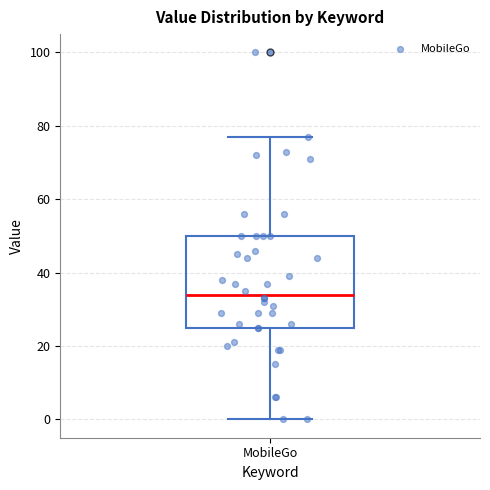

Transcribe this box plot: give where the median line is, the range the box spans, and where the two whiskers end, as read against the y-axis. The values are not printed on the chart, so give them approximately, as read against the axis.

median 34, box 26 to 50, whiskers 0 to 78